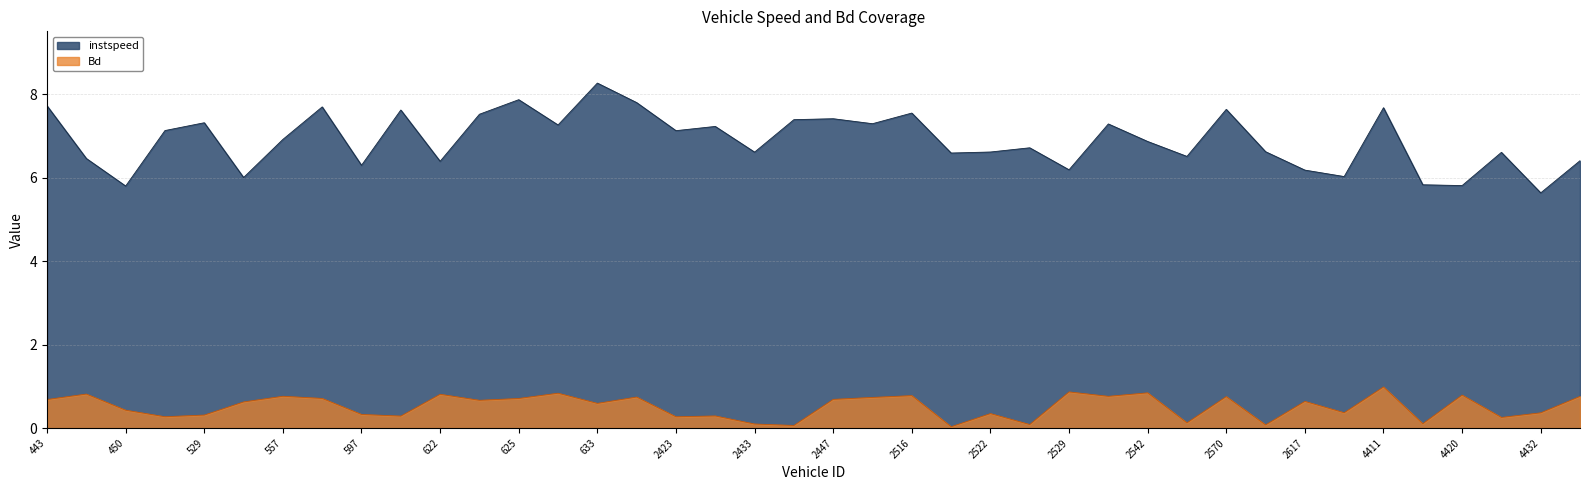

Which label corresponds to the largest value in the chart?

633